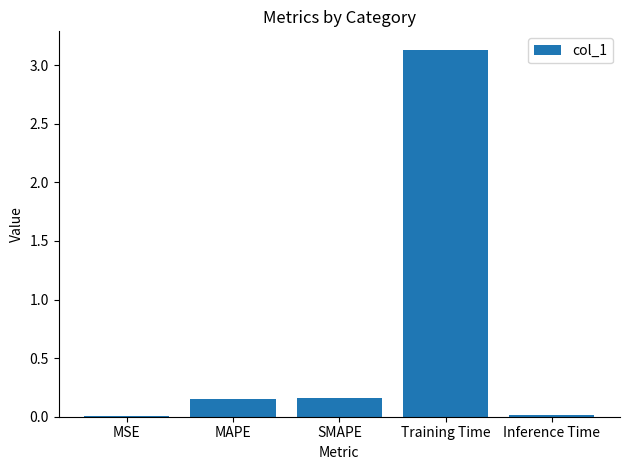

True or false: the data shows 0.3 at SMAPE.

False